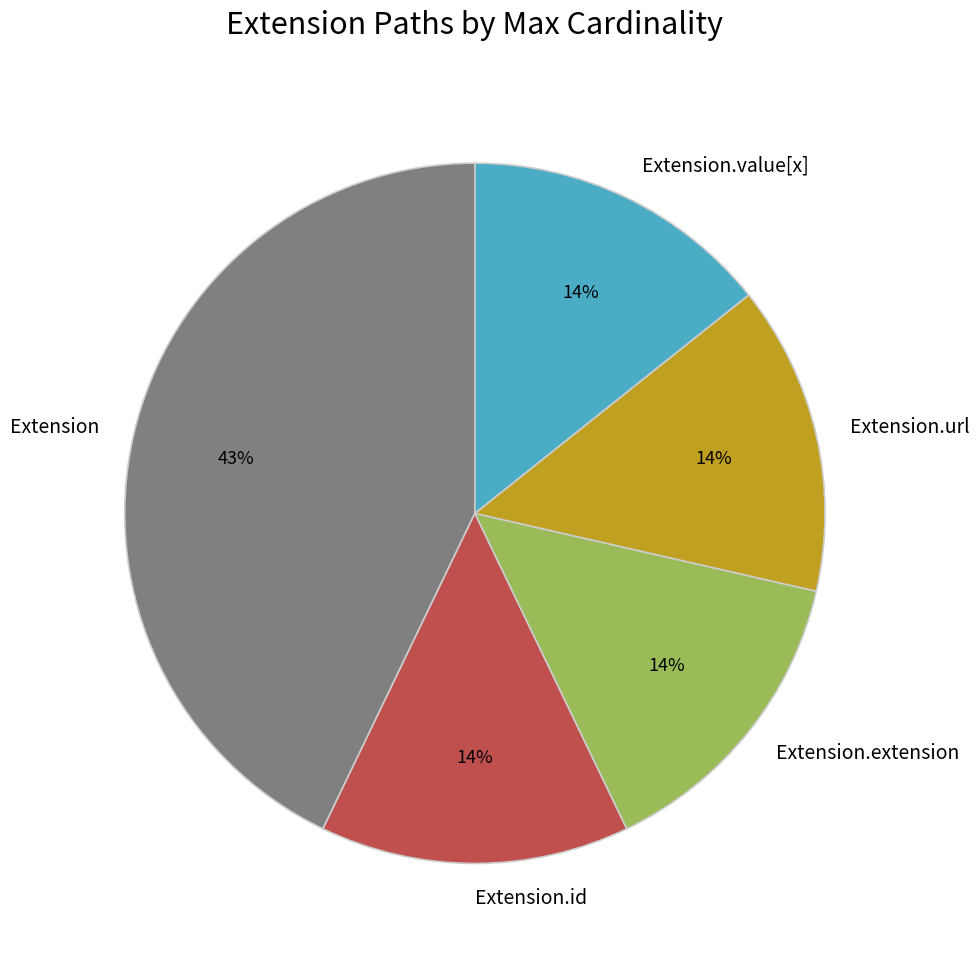

Which has a higher value, Extension.value[x] or Extension?

Extension